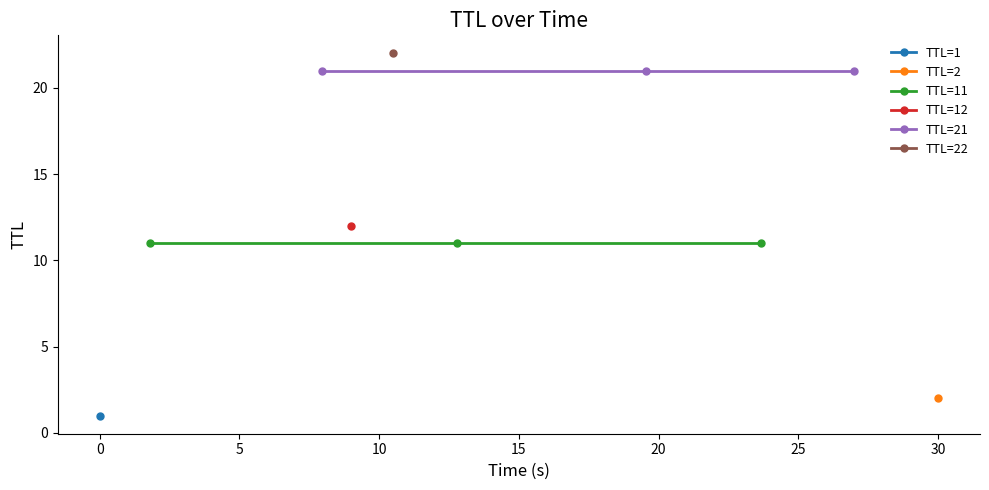

The value of TTL=11 at 5 is 4. True or false?

False